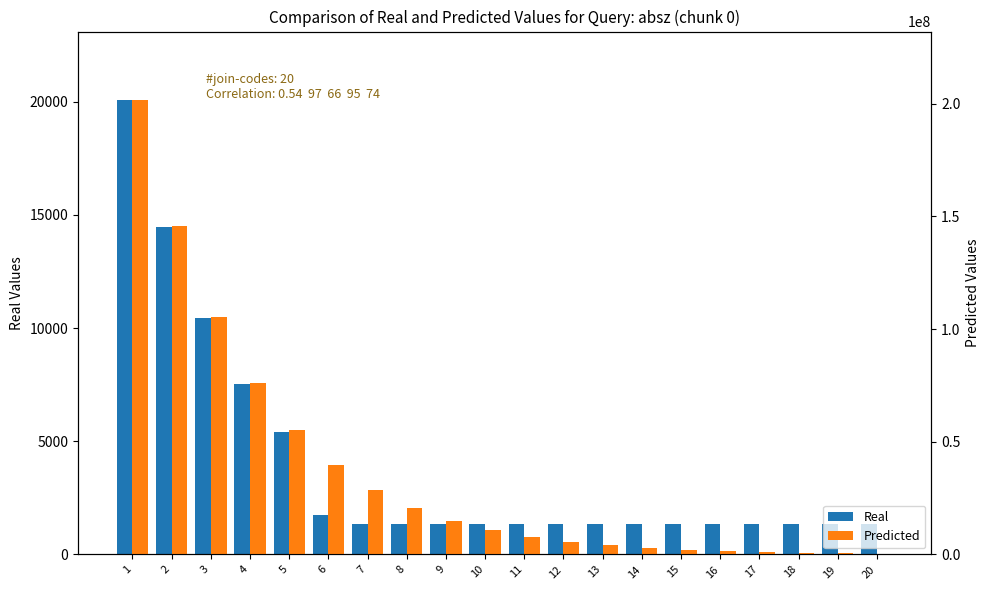

What is the difference between the maximum and minimum values in the Predicted series?

201361505